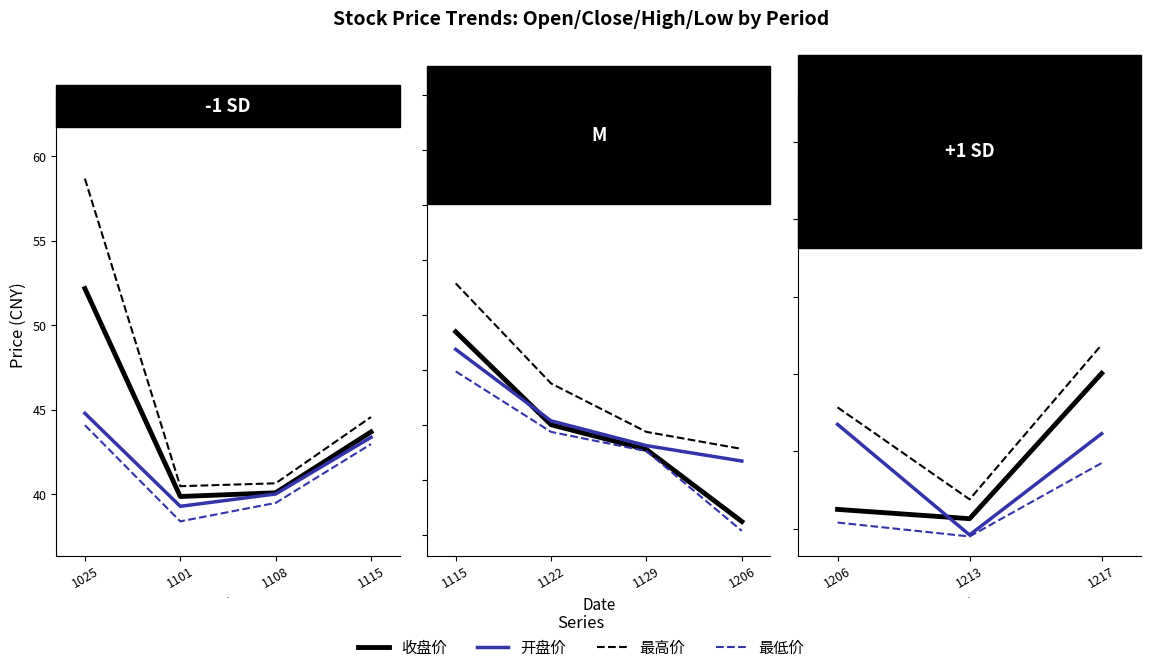

How many series are shown in this chart?

4